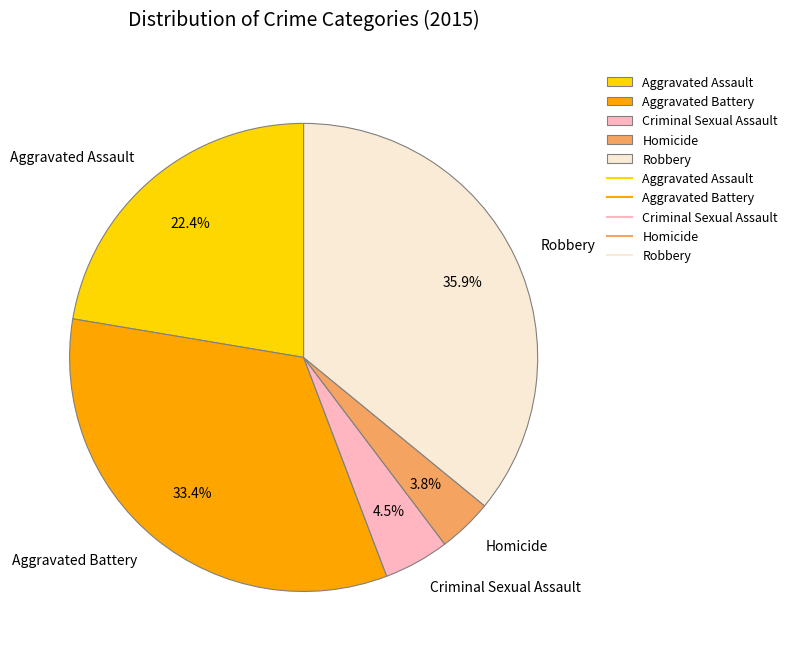

True or false: Robbery accounts for 48% of the total.

False